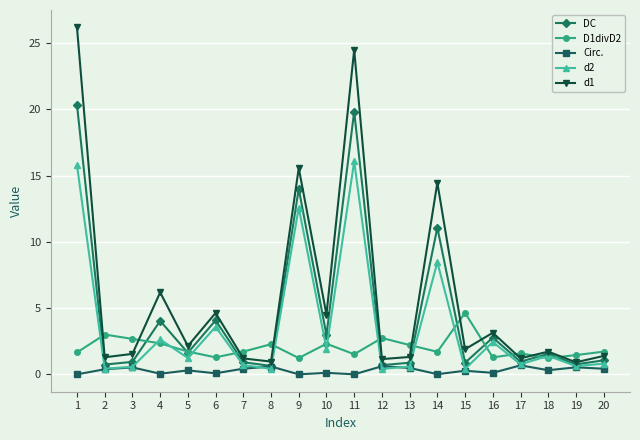

True or false: D1divD2 has more than 2 points higher than both neighbors.

True